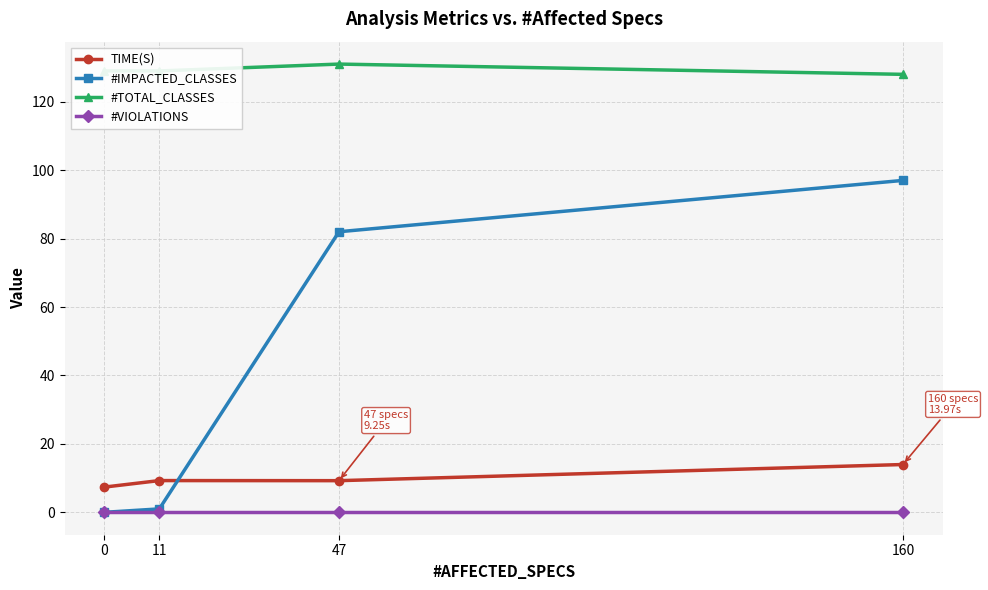

What is the spread (max minus min) of values at 47?

131.0